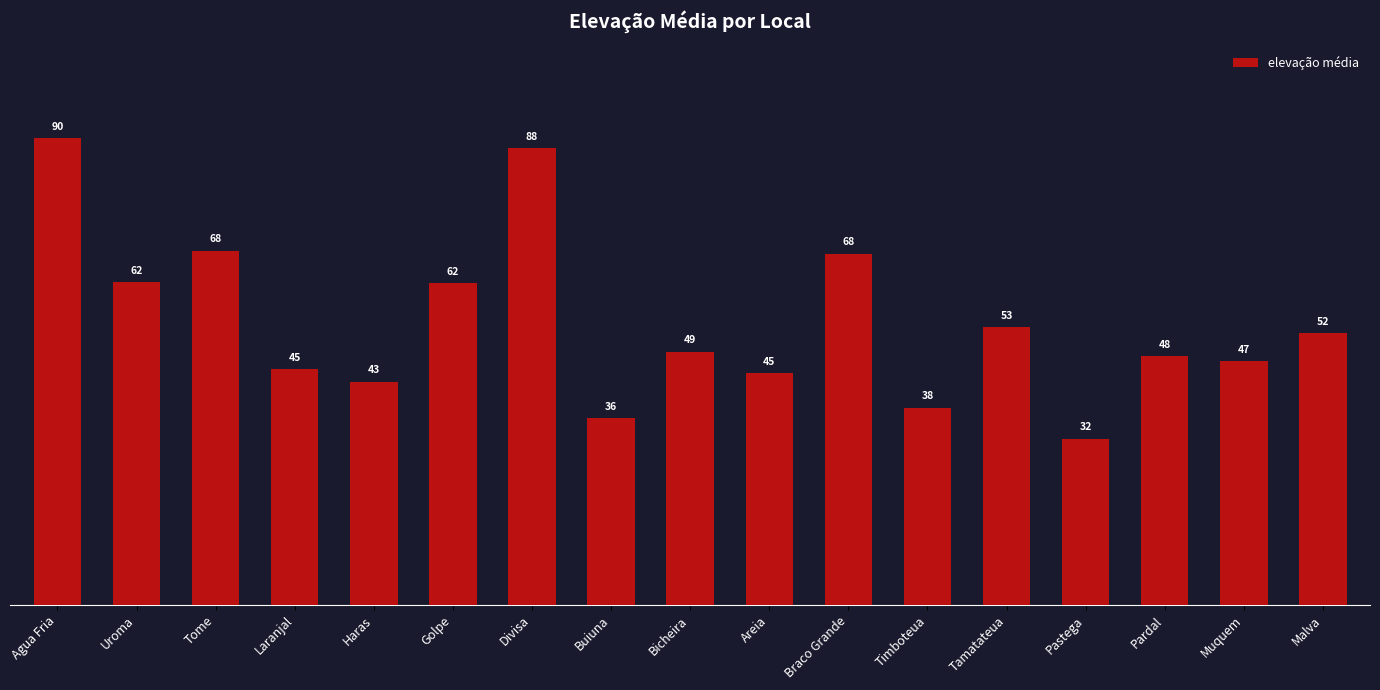

Read the value at Bicheira.

48.8